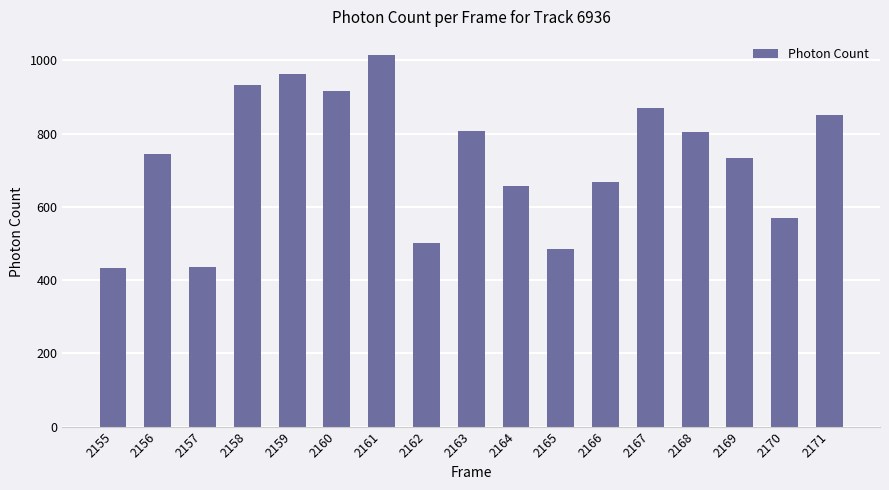

What value does the data have at 2164?

657.8